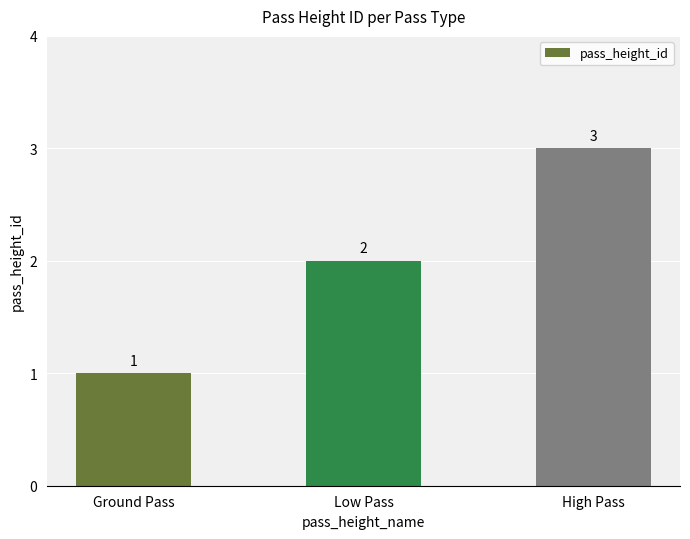

Rank the categories by value from lowest to highest.

Ground Pass, Low Pass, High Pass